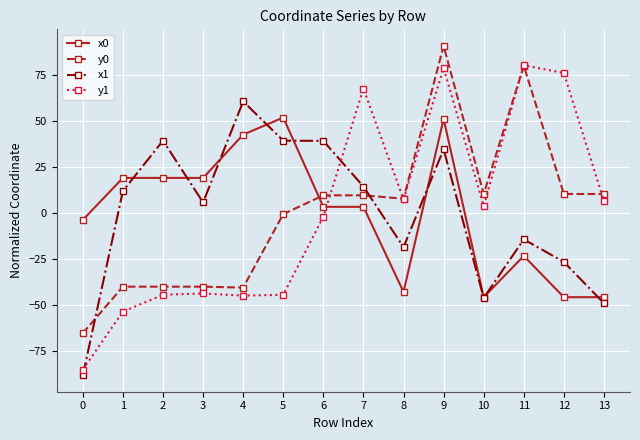

How many data points does each series have?

14